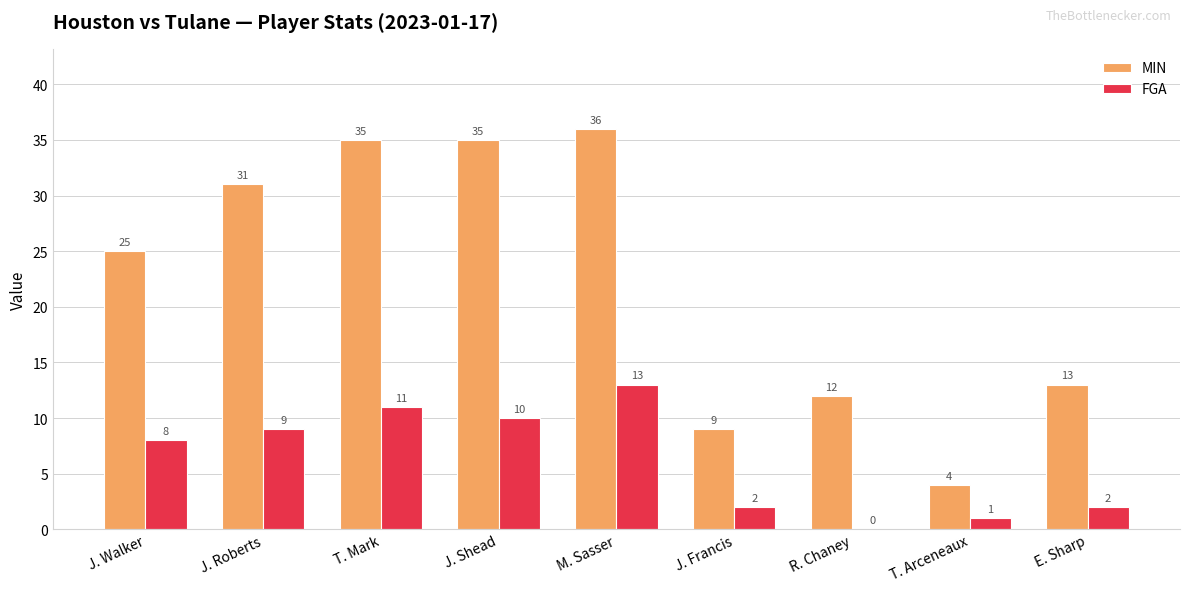

What is the highest value of the FGA series?

13